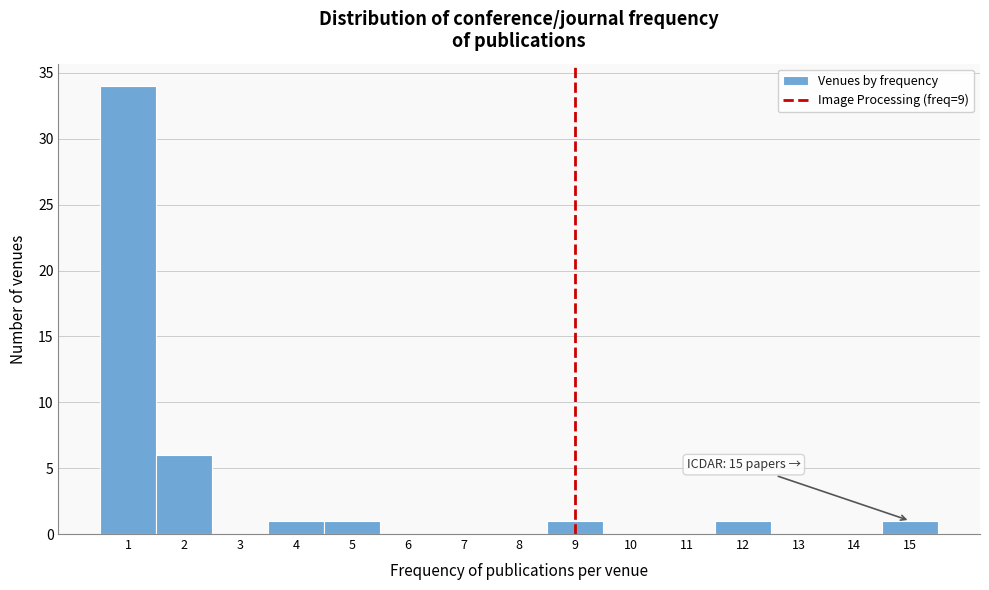

Over which range of the x-axis is the bar tallest?

0.5 to 1.5